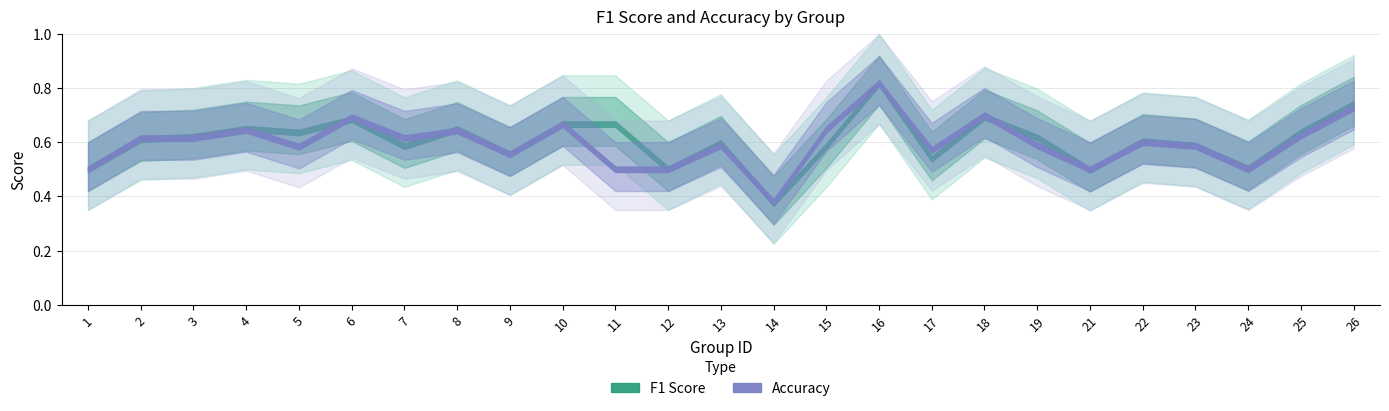

Reading left to right, list all the values displayed in this chart.

f1: 0.5	0.6	0.6	0.6	0.6	0.7	0.6	0.6	0.6	0.7	0.7	0.5	0.6	0.4	0.6	0.8	0.5	0.7	0.6	0.5	0.6	0.6	0.5	0.6	0.7
accuracy: 0.5	0.6	0.6	0.6	0.6	0.7	0.6	0.6	0.6	0.7	0.5	0.5	0.6	0.4	0.6	0.8	0.6	0.7	0.6	0.5	0.6	0.6	0.5	0.6	0.7